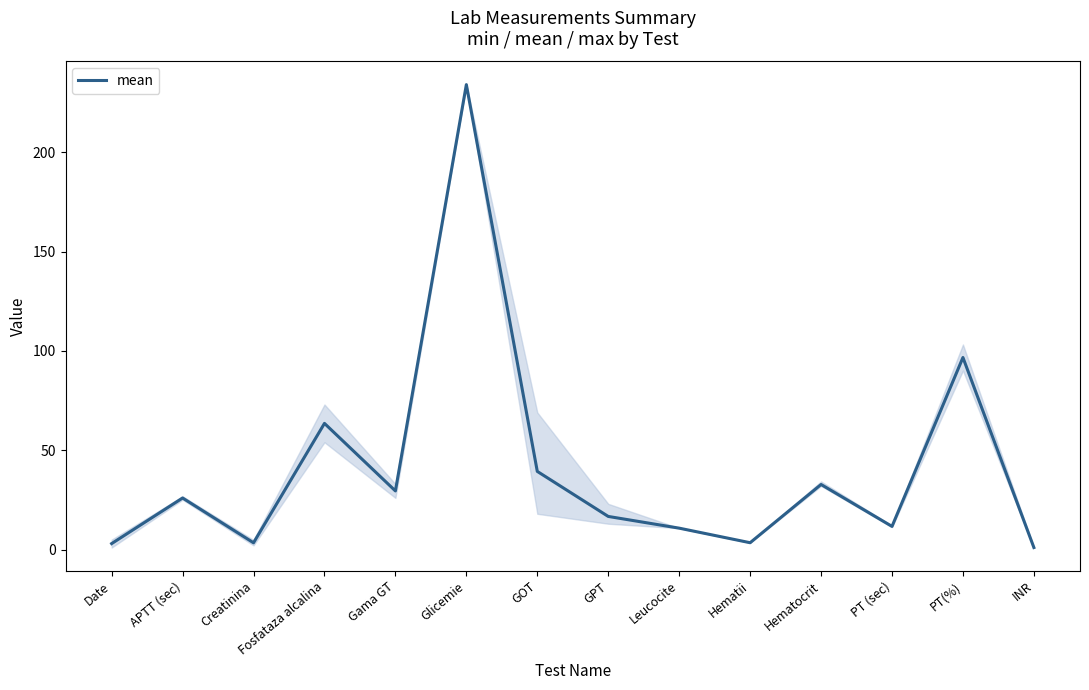

What is the difference between the maximum and minimum values?

233.0